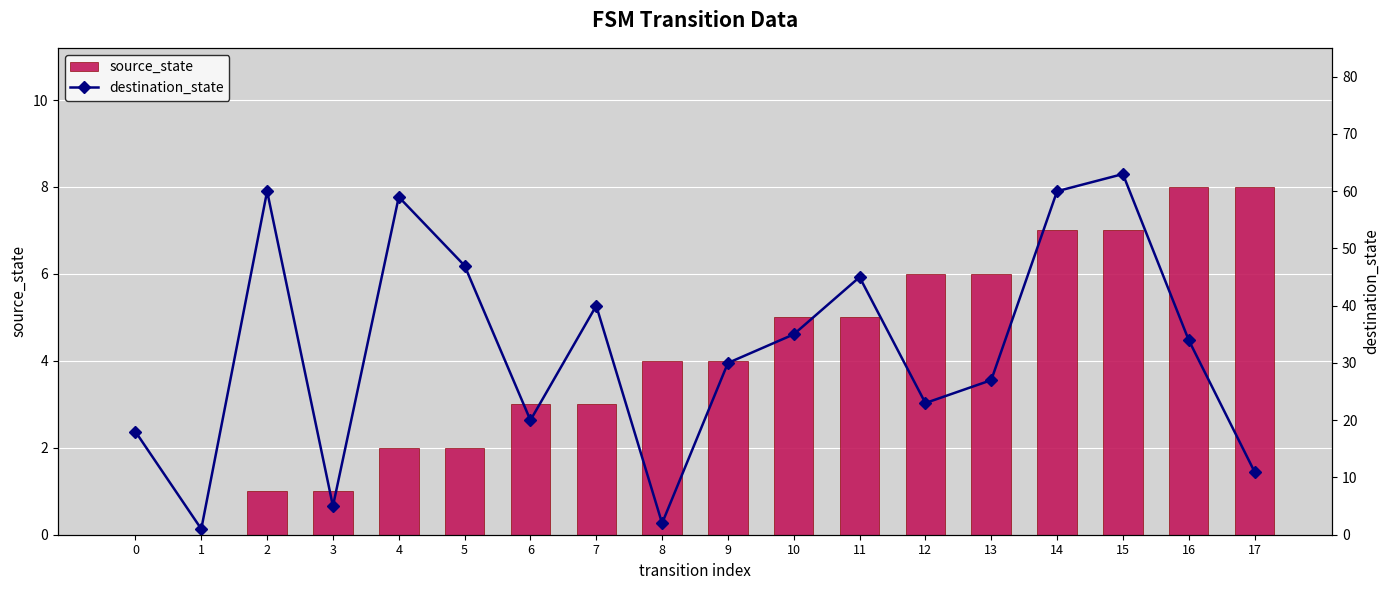

What is the minimum value for destination_state?

1